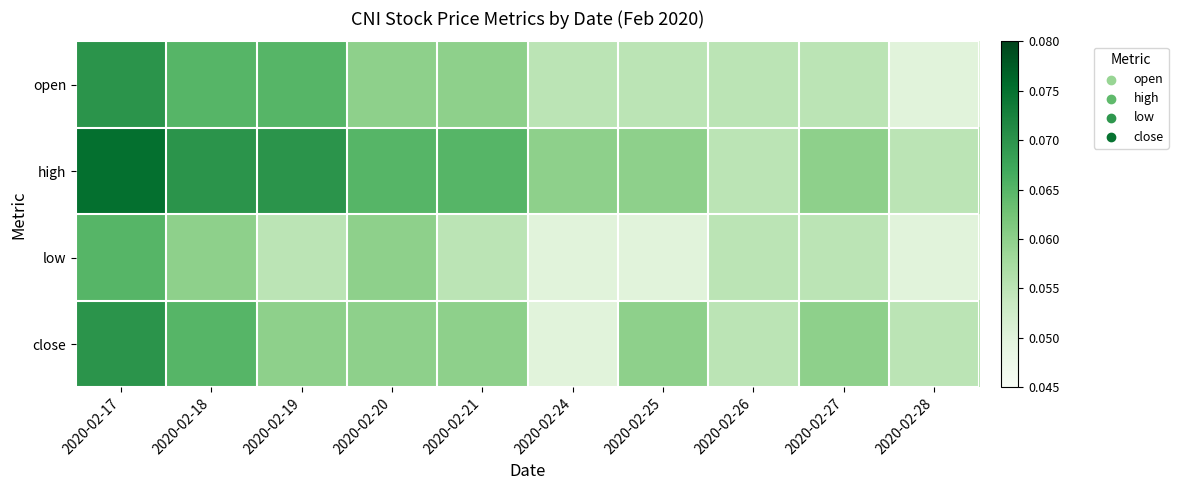

List the series in order of their peak value, lowest first.

low, open, close, high